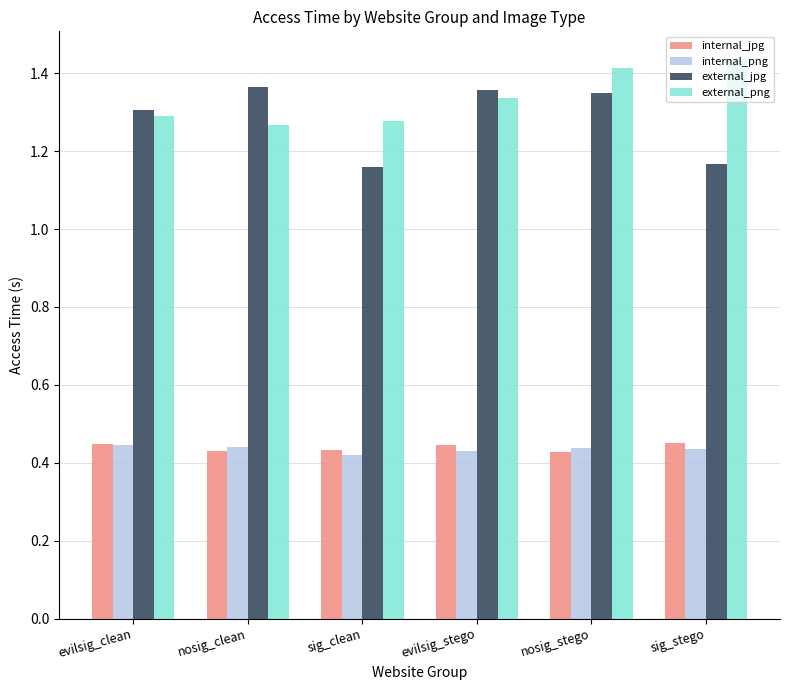

At which category is the sum across all series the highest?

nosig_stego